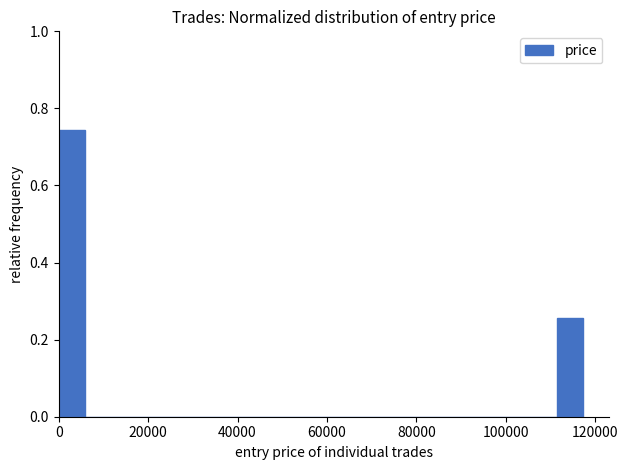

Around what value on the x-axis is the tallest bar? Give the approximate position of its centre, as read against the axis.

2000